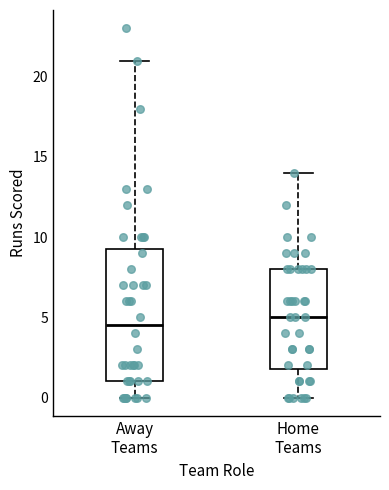

Reading left to right, transcribe this box plot: for each box, give where its median line is, the range the box spans, and where its two whiskers end, as read against the y-axis. The values are not printed on the chart, so give them approximately, as read against the axis.

Away Teams: median 4.5, box 1.0 to 9.5, whiskers 0.0 to 21.0
Home Teams: median 5.0, box 2.0 to 8.0, whiskers 0.0 to 14.0